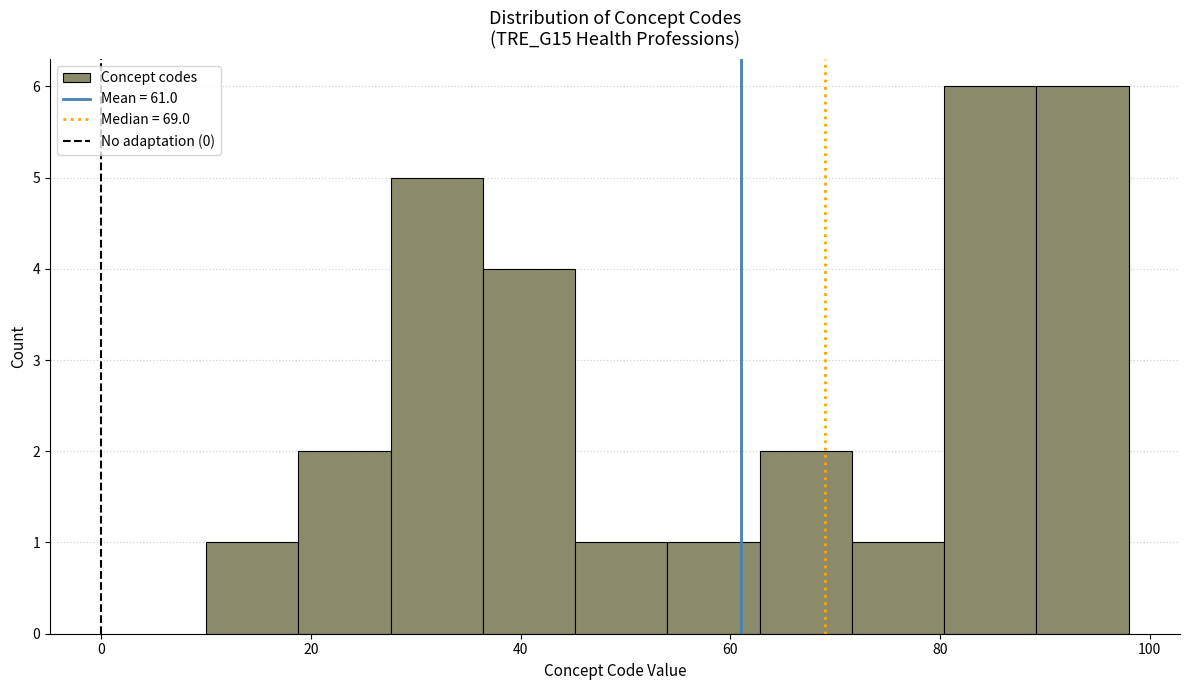

Reading left to right, transcribe this chart: for each bar, give the range it covers on the x-axis and its height. Neither the bar edges nor the heights are printed on the chart, so give them approximately, as read against the axes.

10.0 to 18.8: 1
18.8 to 27.6: 2
27.6 to 36.4: 5
36.4 to 45.2: 4
45.2 to 54.0: 1
54.0 to 62.8: 1
62.8 to 71.6: 2
71.6 to 80.4: 1
80.4 to 89.2: 6
89.2 to 98.0: 6